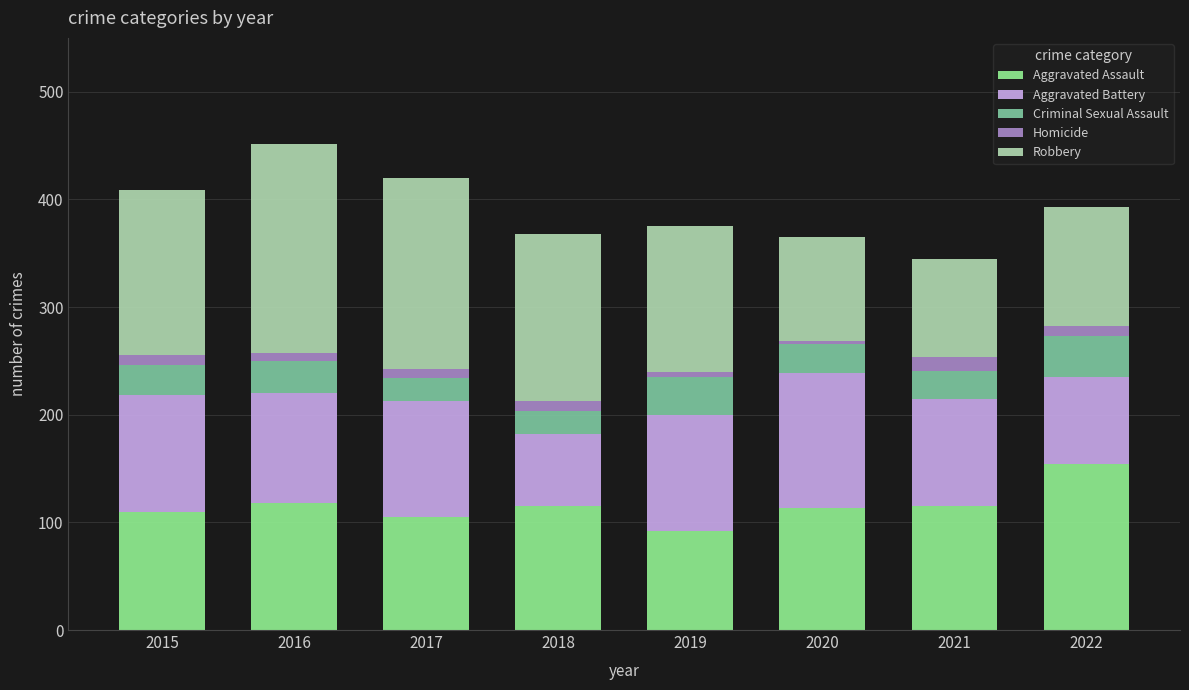

Is it true that Aggravated Assault equals 163 at 2019?

False